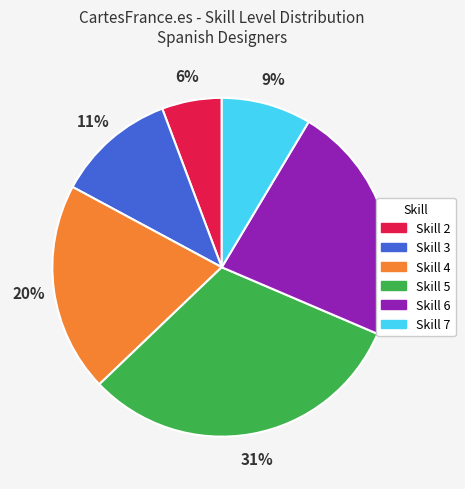

Is there any slice that represents more than half of the pie?

No